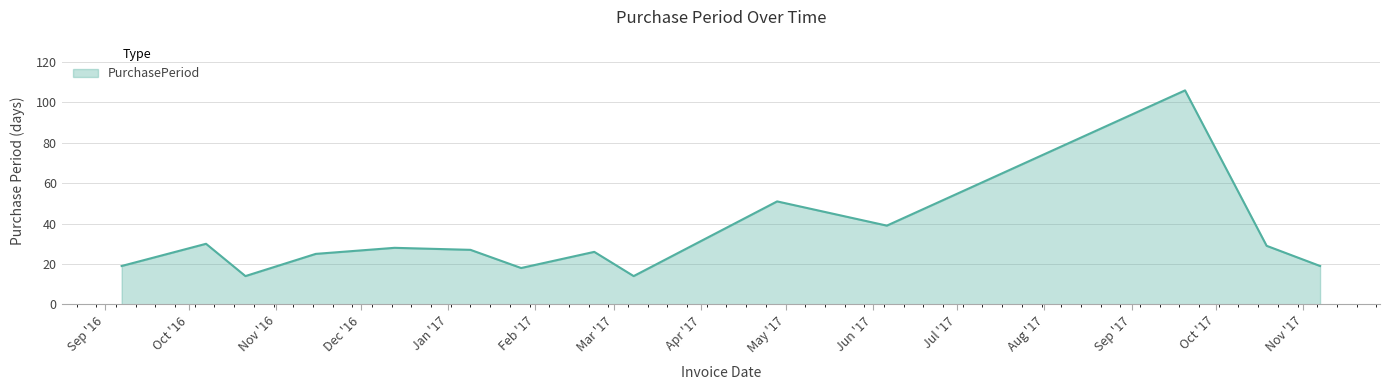

What is the greatest value displayed?

106